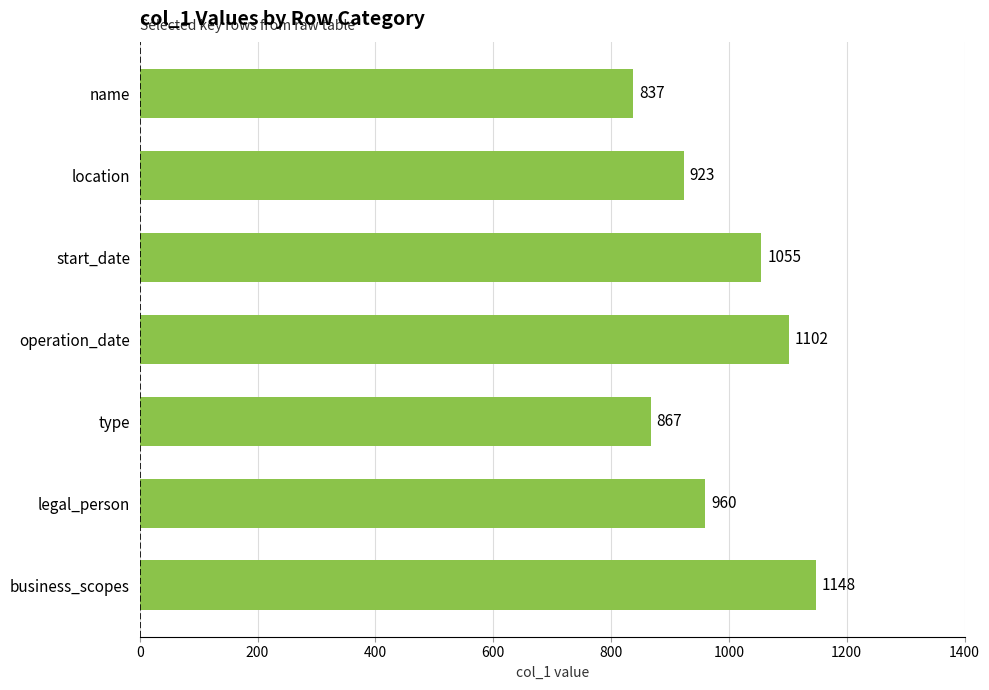

What is the difference between the values at location and name?

86